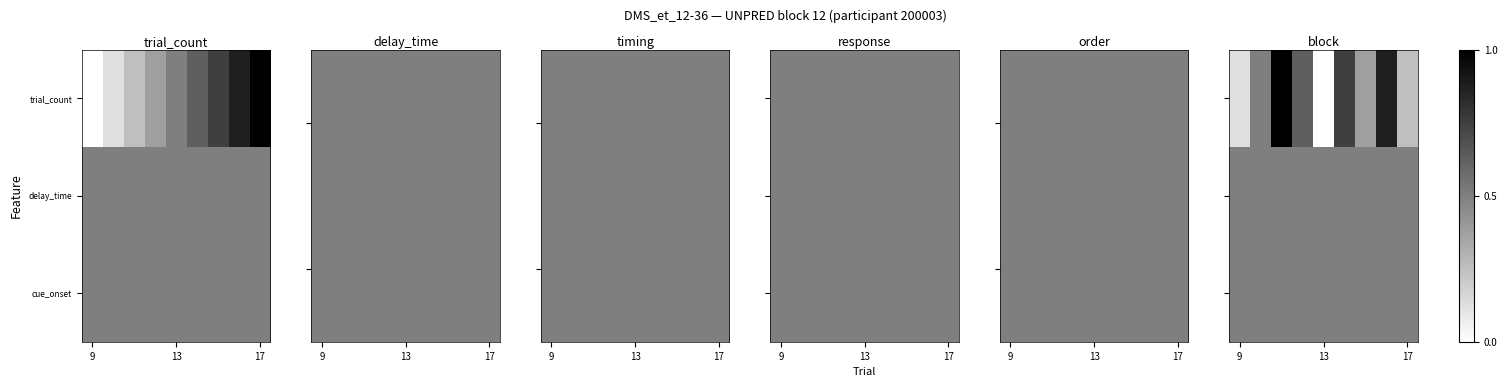

List the series in order of their peak value, highest first.

trial_count, delay_time, cue_onset